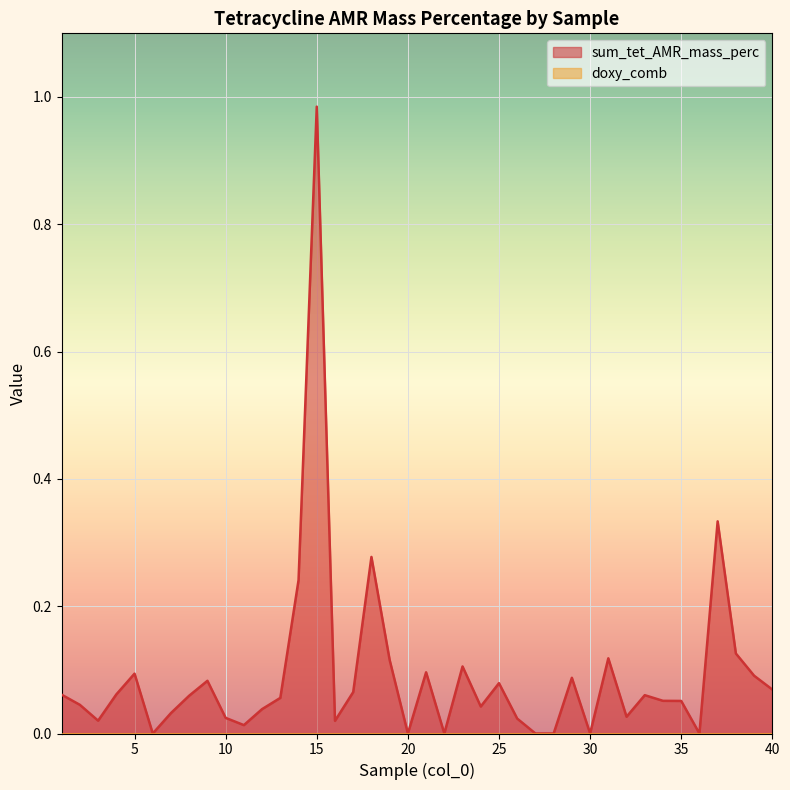

Which has a higher value, 18 or 39?

18